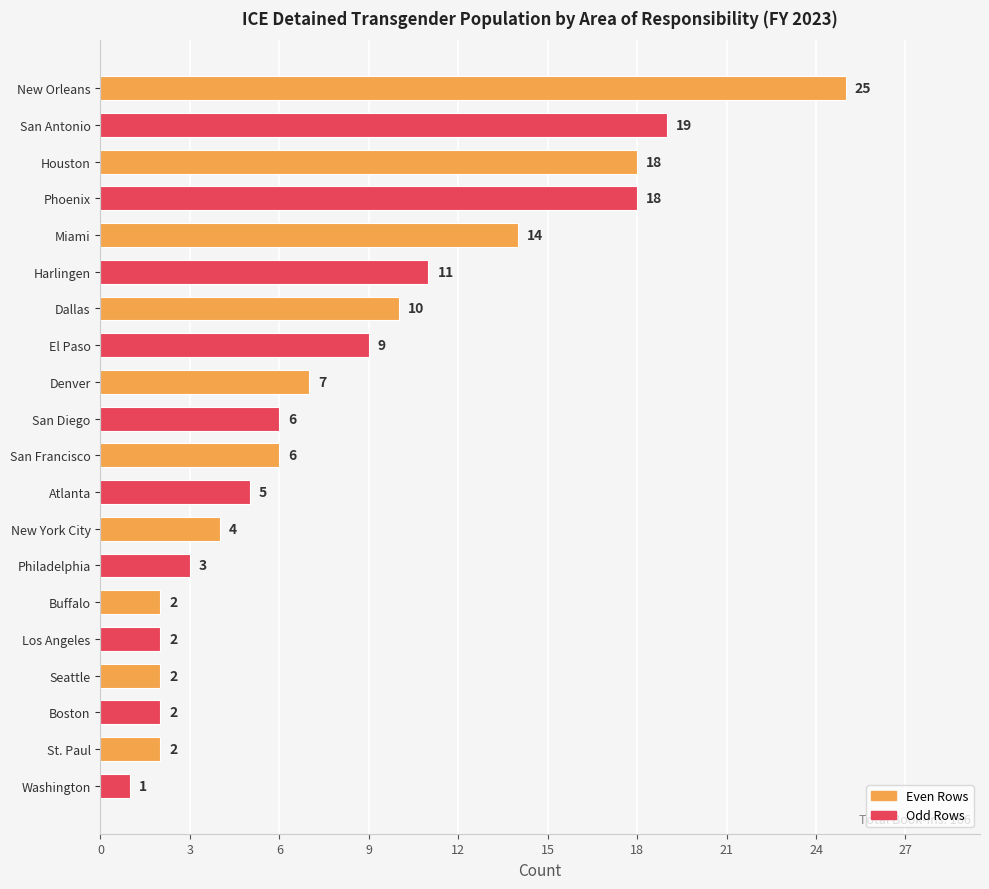

What is the difference between the maximum and minimum values?

24